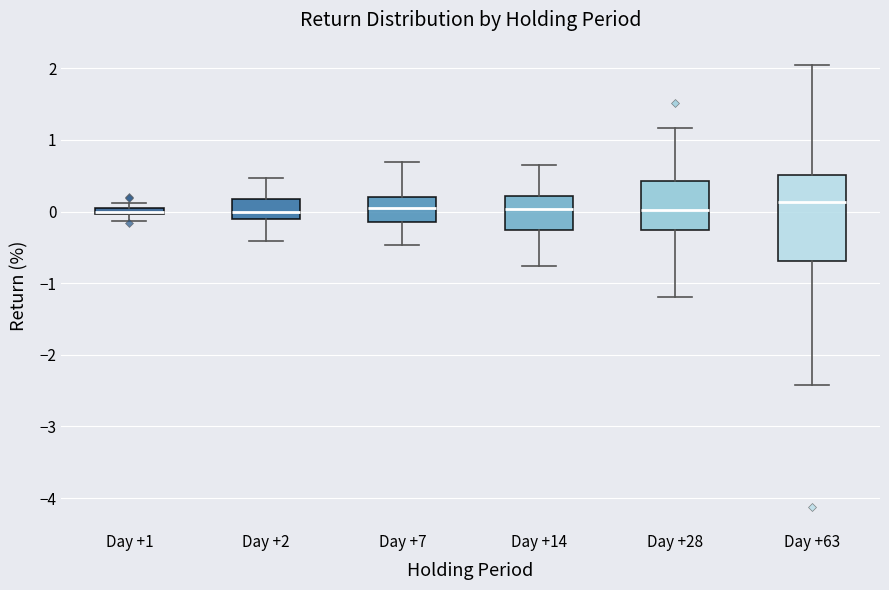

Which box is the tallest, from its lower edge to its upper edge?

Day +63